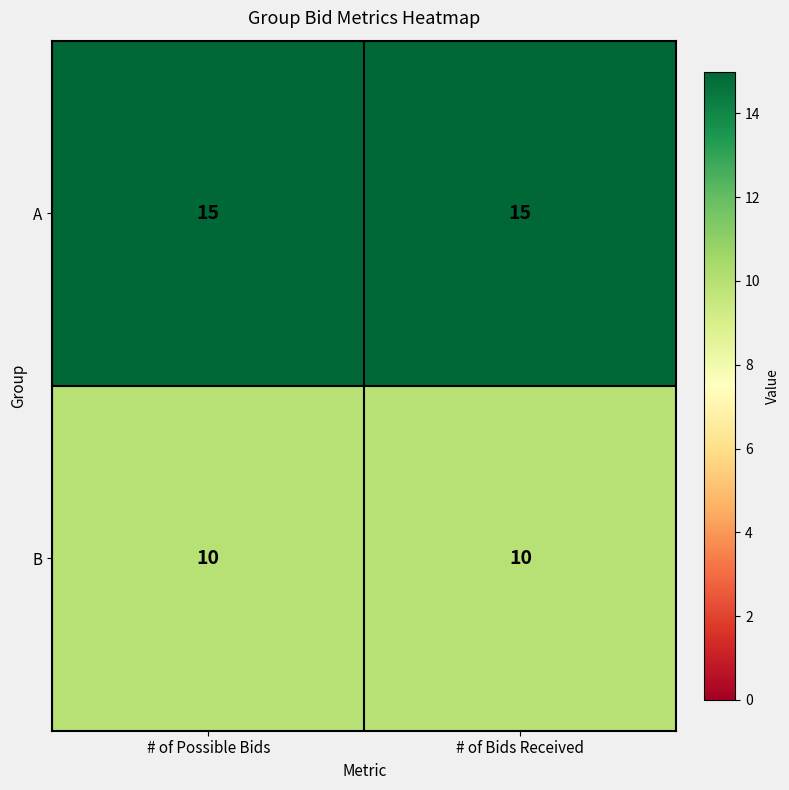

Reading left to right, what are all the values shown in this chart?

A: 15	15
B: 10	10